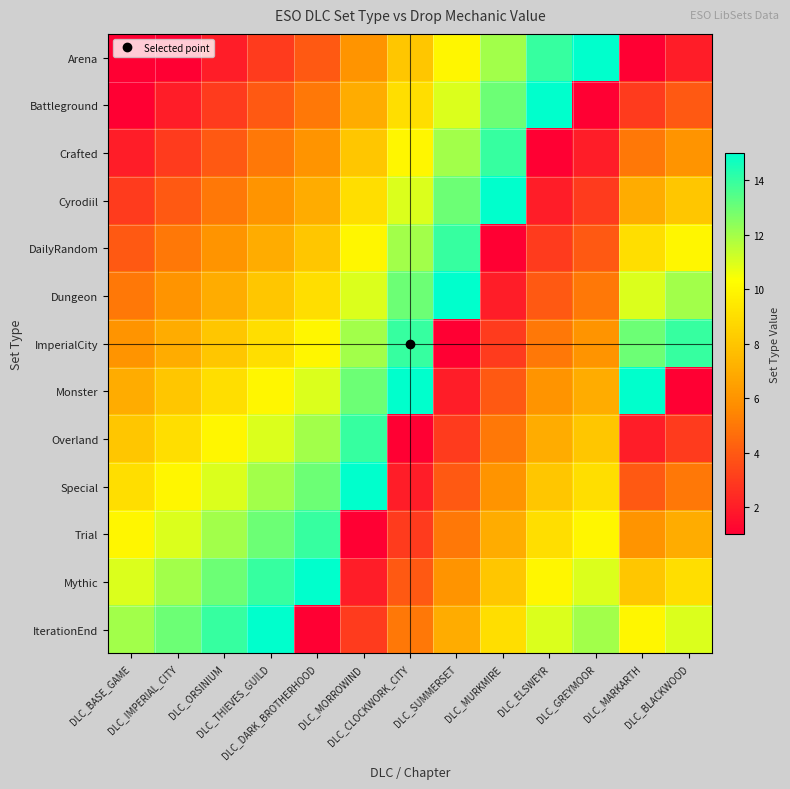

At which category is the sum across all series the highest?

DLC_THIEVES_GUILD